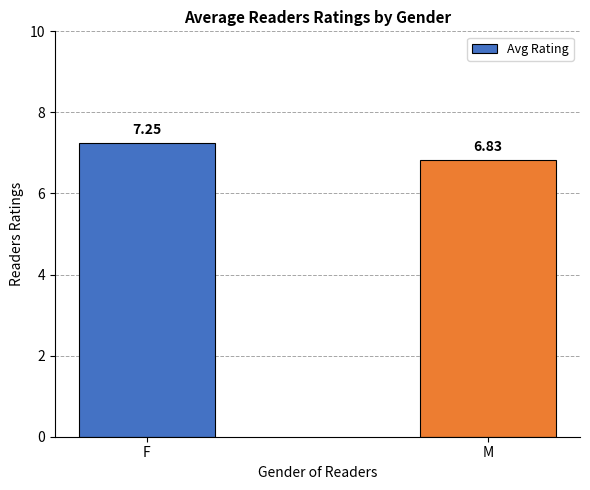

List the labels in order of value, smallest first.

M, F